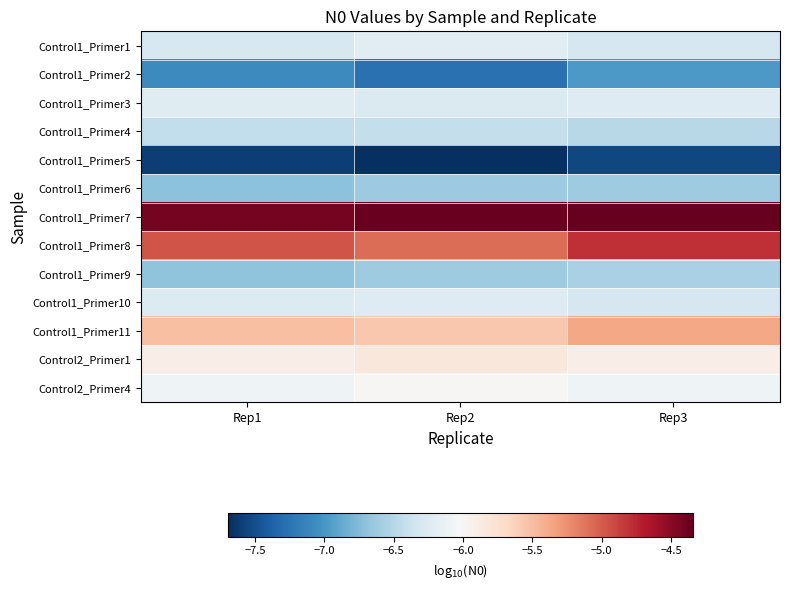

Reading left to right, transcribe all the data shown in this chart.

Control1_Primer1: Rep1=-6.3	Rep2=-6.2	Rep3=-6.3
Control1_Primer2: Rep1=-7.1	Rep2=-7.3	Rep3=-7.0
Control1_Primer3: Rep1=-6.2	Rep2=-6.3	Rep3=-6.2
Control1_Primer4: Rep1=-6.4	Rep2=-6.4	Rep3=-6.5
Control1_Primer5: Rep1=-7.6	Rep2=-7.7	Rep3=-7.5
Control1_Primer6: Rep1=-6.7	Rep2=-6.6	Rep3=-6.6
Control1_Primer7: Rep1=-4.4	Rep2=-4.4	Rep3=-4.3
Control1_Primer8: Rep1=-5.0	Rep2=-5.1	Rep3=-4.8
Control1_Primer9: Rep1=-6.7	Rep2=-6.6	Rep3=-6.6
Control1_Primer10: Rep1=-6.2	Rep2=-6.2	Rep3=-6.3
Control1_Primer11: Rep1=-5.5	Rep2=-5.6	Rep3=-5.4
Control2_Primer1: Rep1=-5.9	Rep2=-5.8	Rep3=-5.9
Control2_Primer4: Rep1=-6.1	Rep2=-6.0	Rep3=-6.1